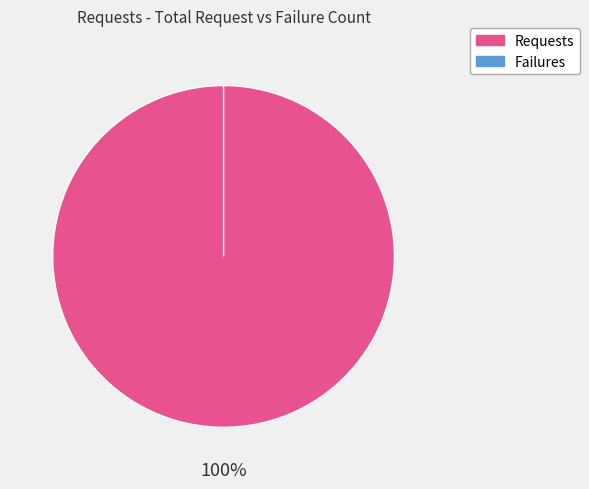

True or false: Failures accounts for 1% of the total.

False